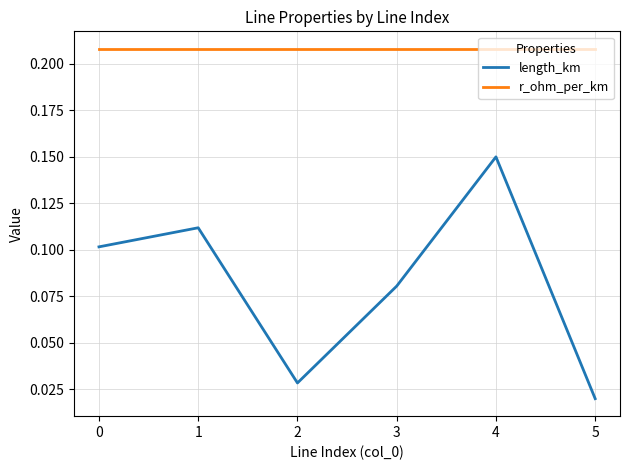

The value of length_km at 1 is 0.1. True or false?

True